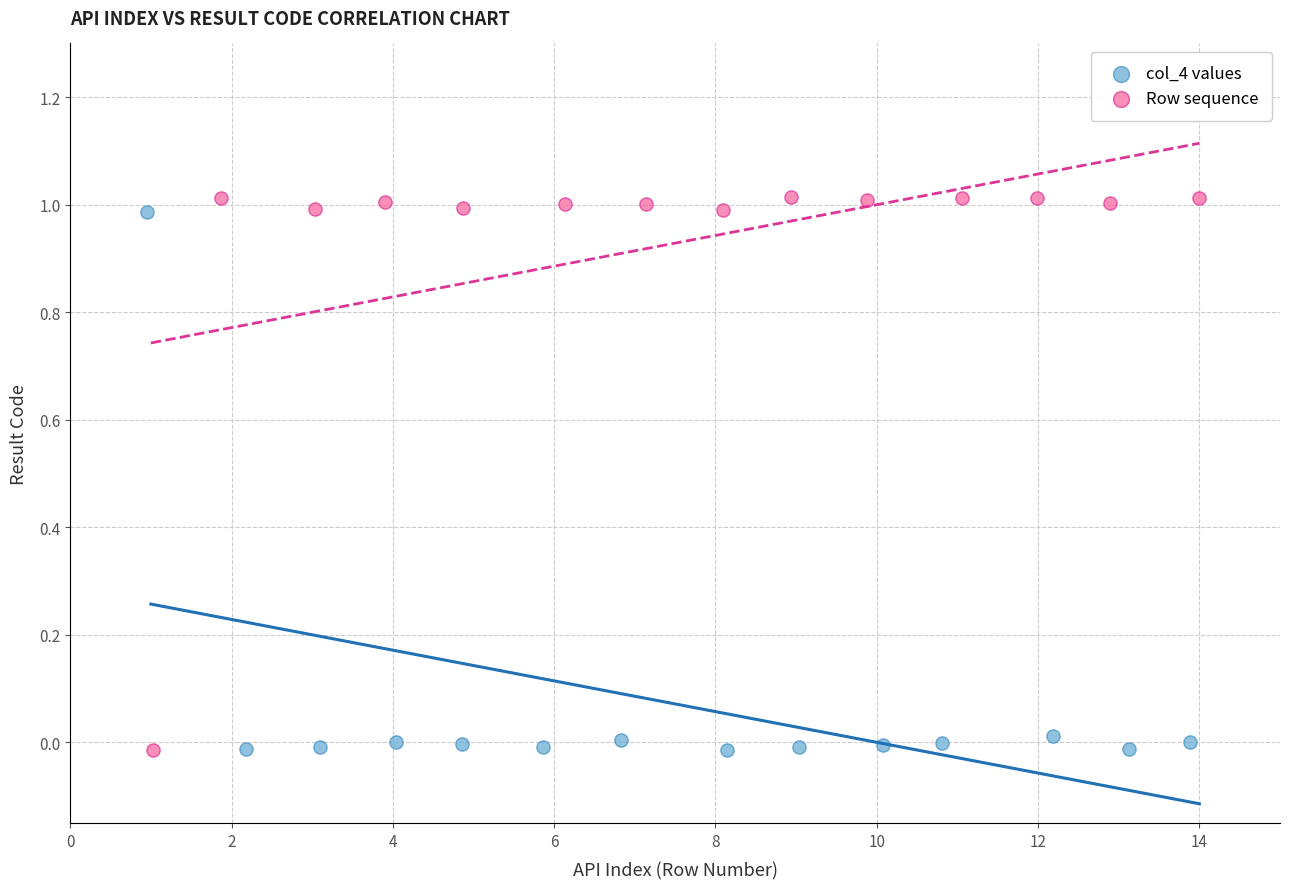

Which series has the widest spread of Y values?

Row sequence